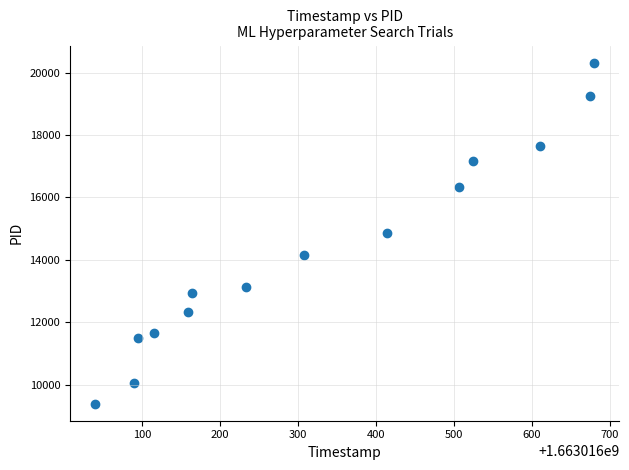

What is the range of X values (max minus min)?

640